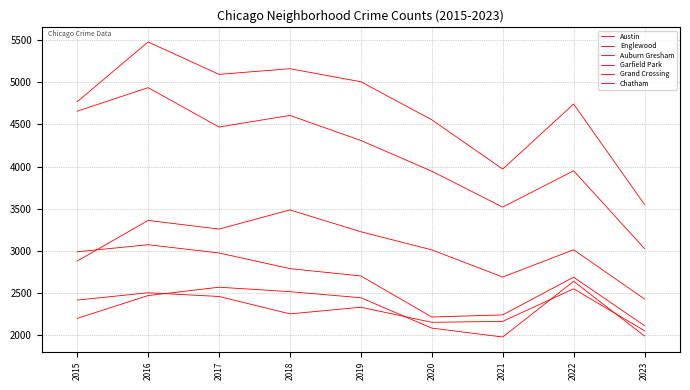

Is this an area chart (filled region under the line)?

No